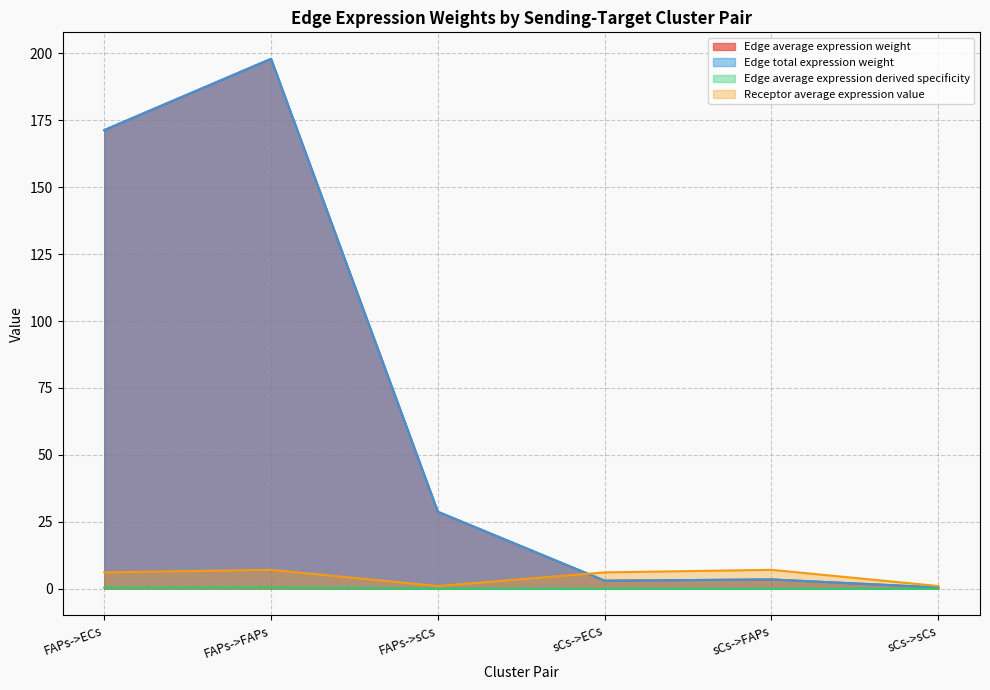

Is it true that Edge total expression weight equals 171.3 at FAPs->ECs?

True